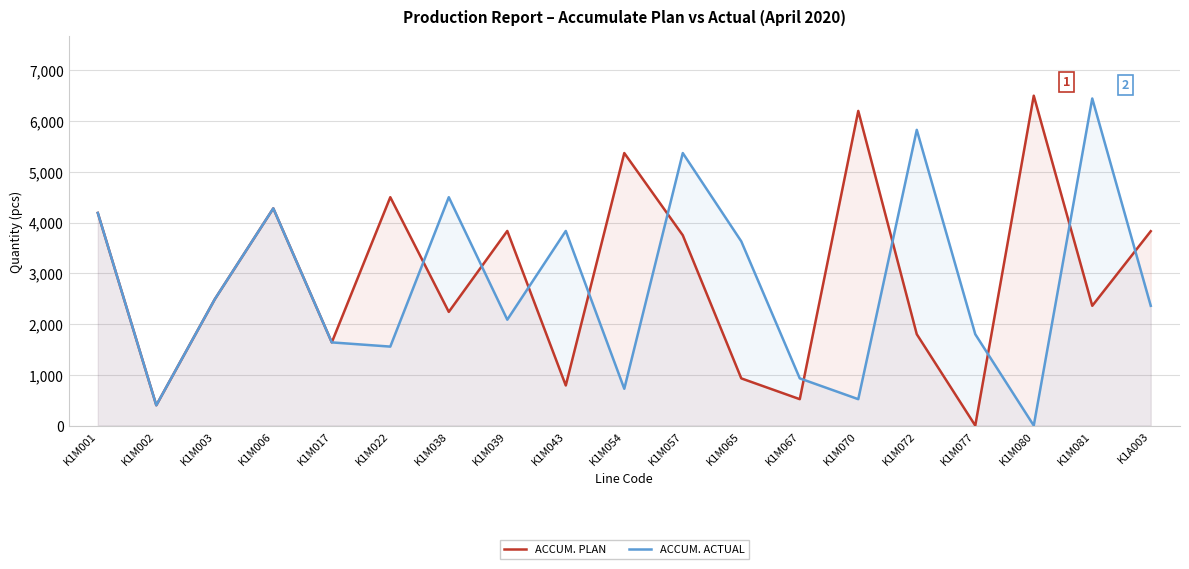

Which series has the largest range (max minus min)?

ACCUM. PLAN